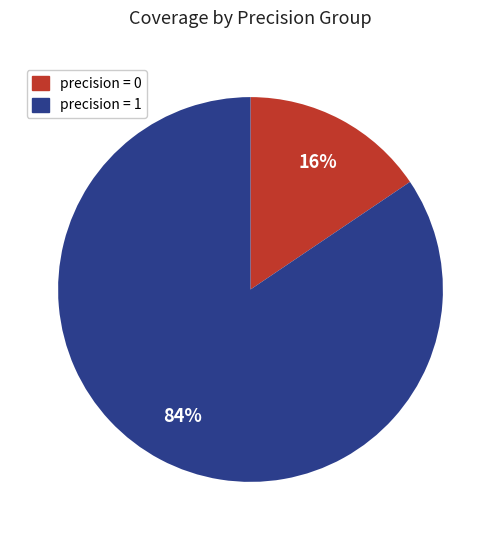

To the nearest percent, what percentage of the pie is precision = 1?

84%